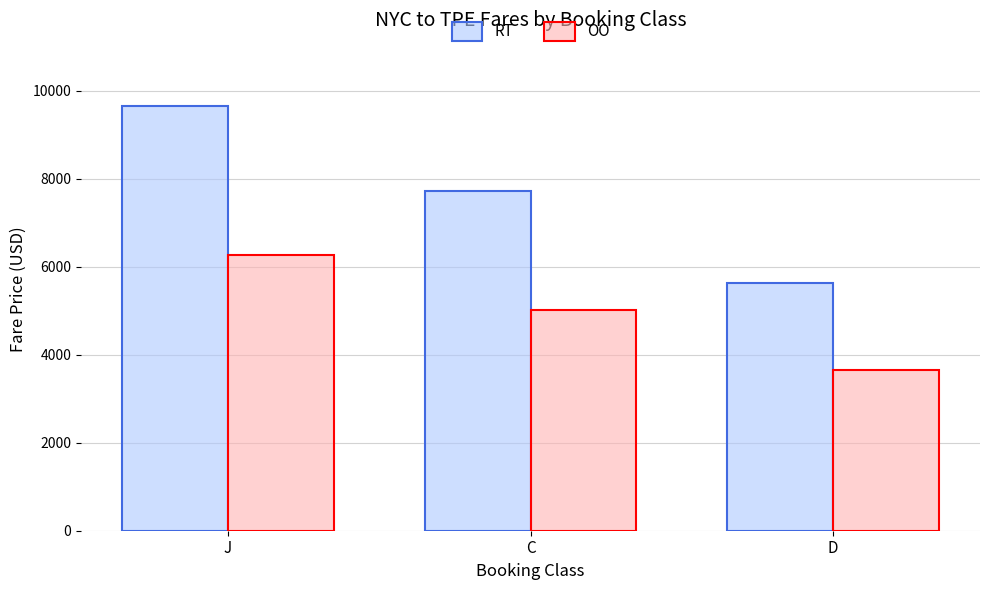

What is the value of the OO bar at the 3rd from the left?

3659.5